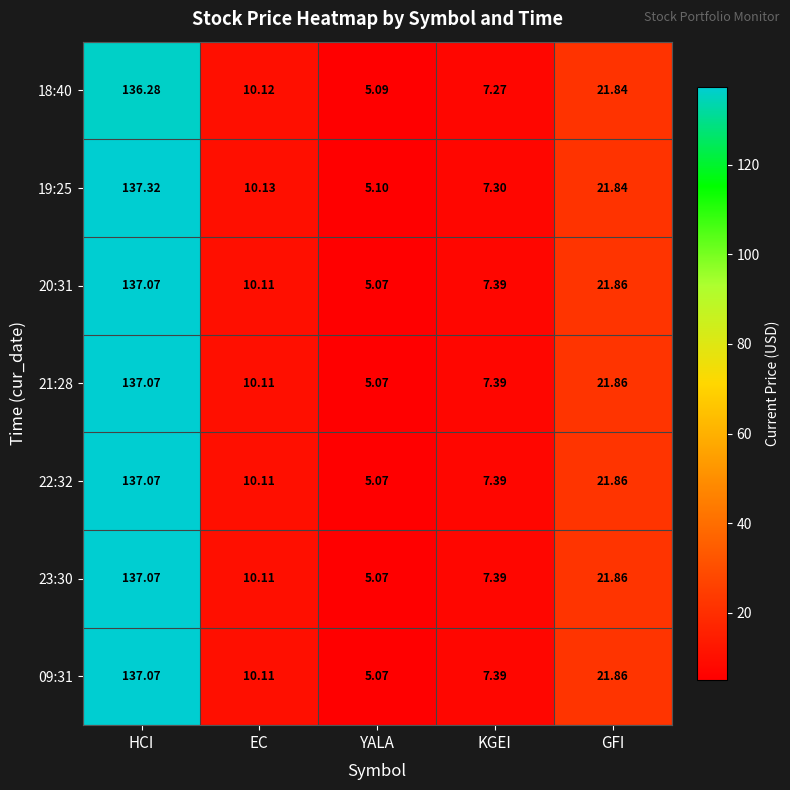

At how many categories does at least one series exceed 119?

1